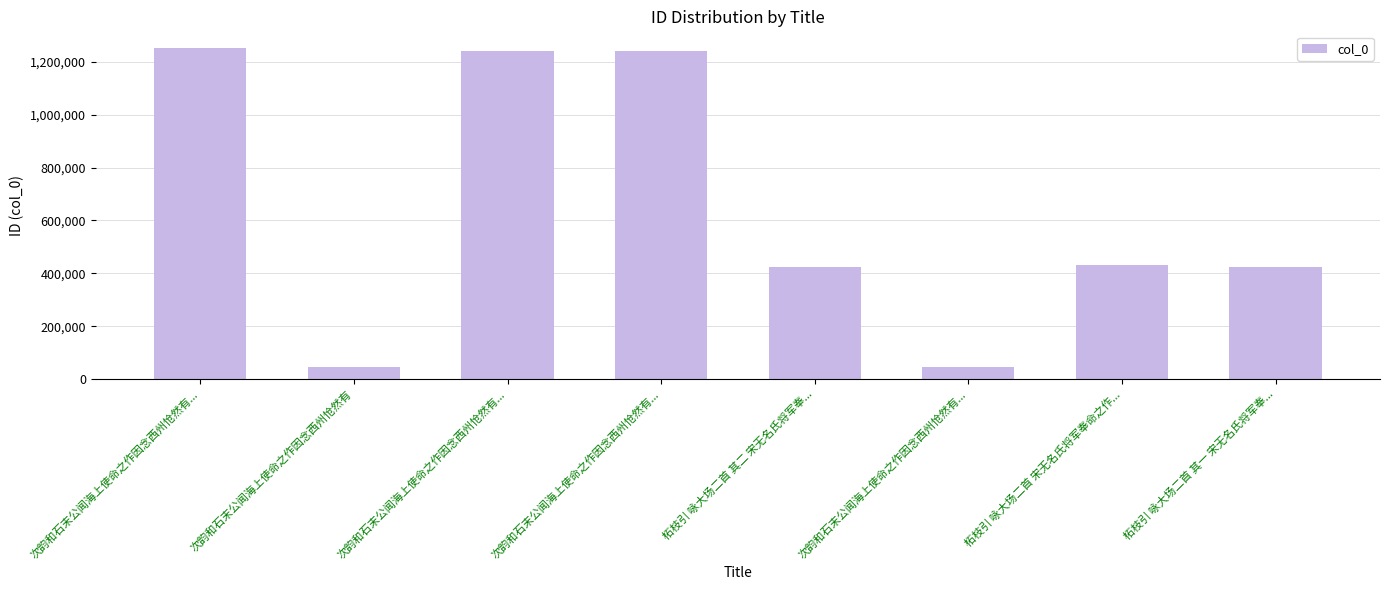

How many values are below 431547?

4